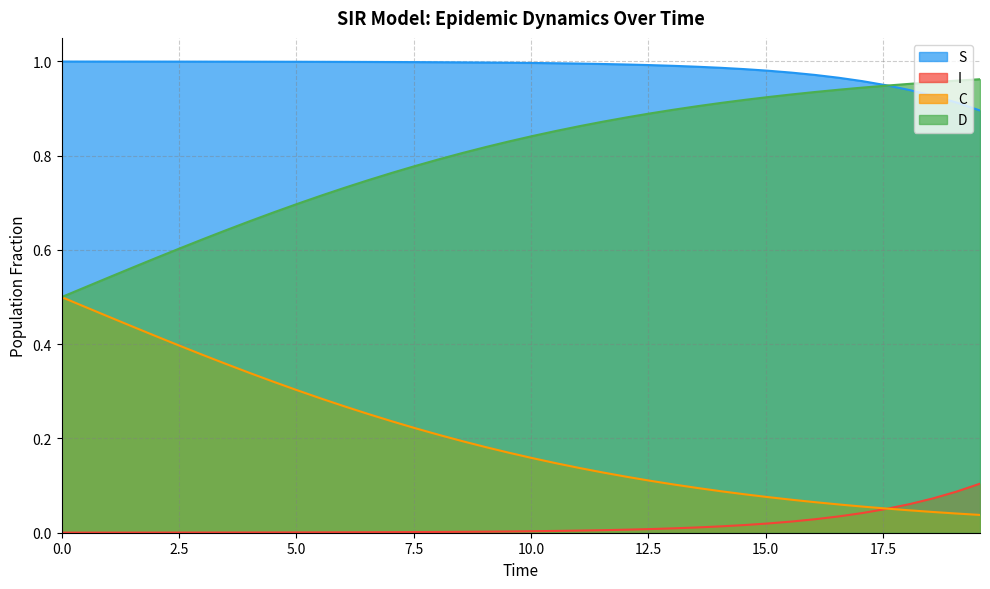

List the series in order of their peak value, highest first.

S, D, C, I